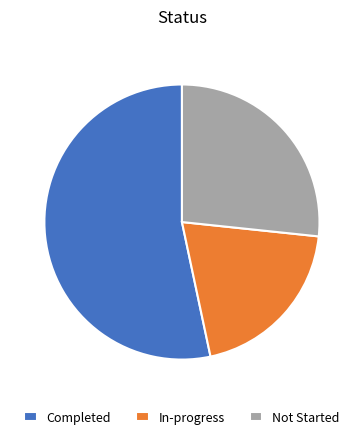

Is Completed the majority of the pie?

Yes